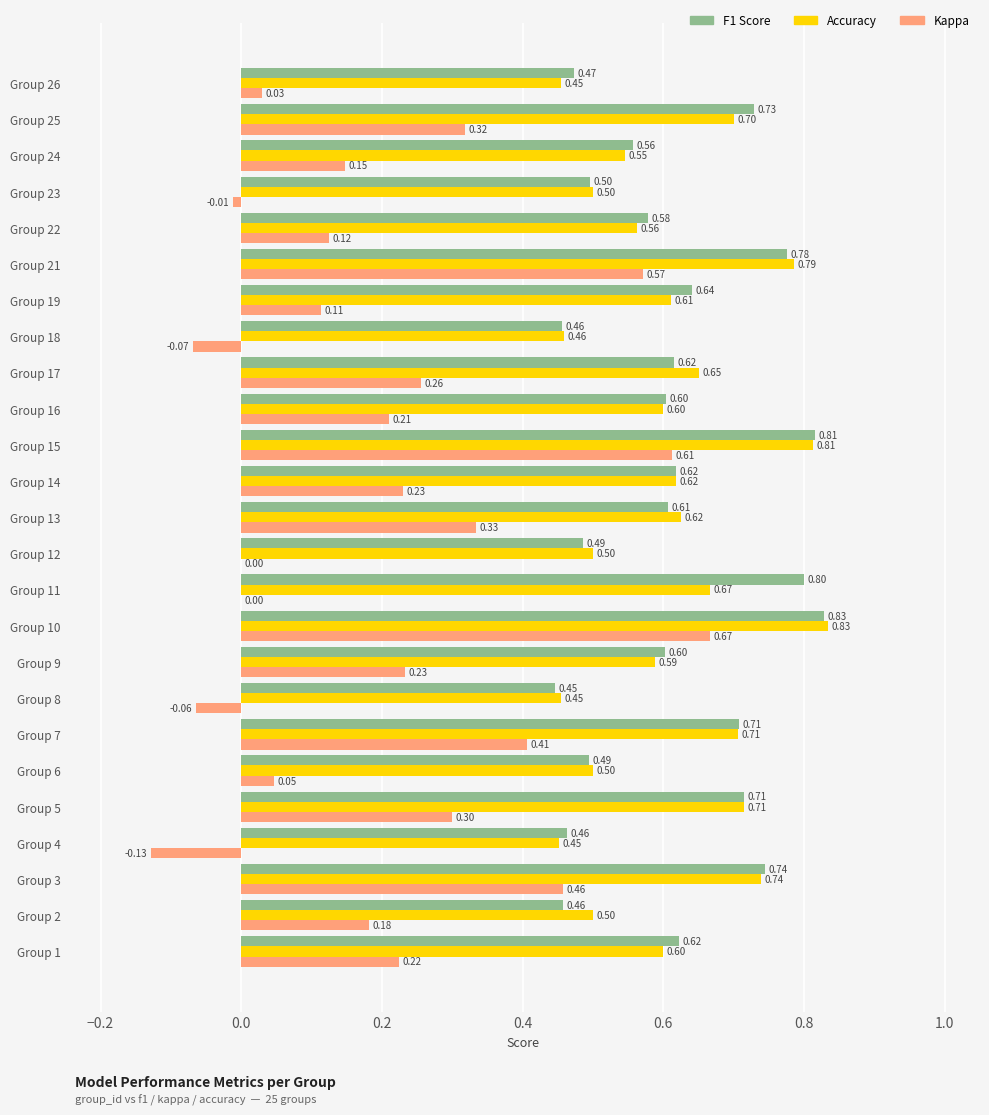

At which category is the sum across all series the highest?

Group 10